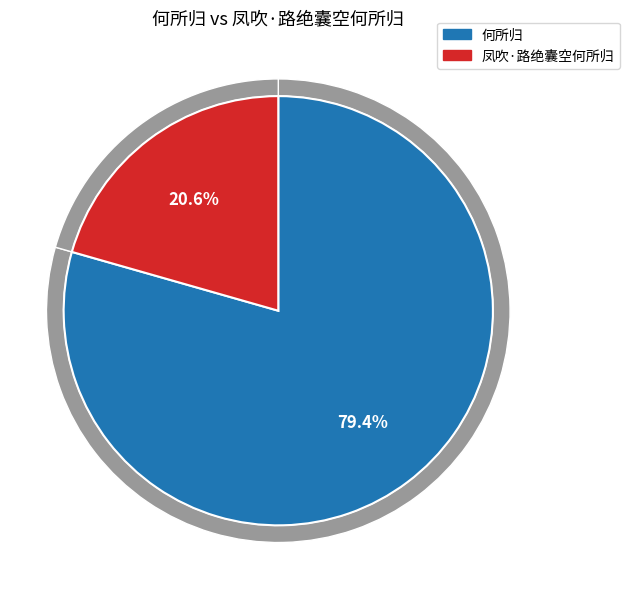

What is the change in value from 何所归 to 凤吹·路绝囊空何所归?

-768401